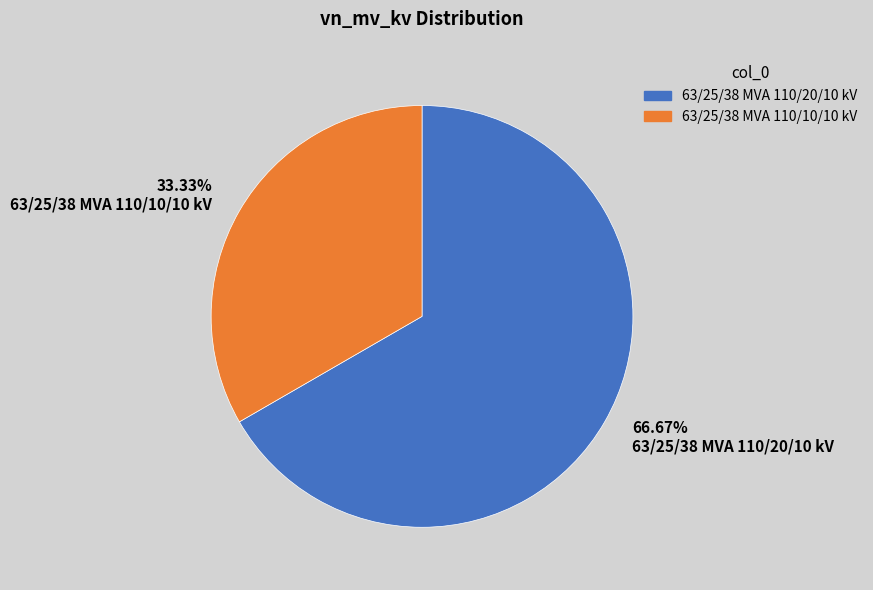

Which slice is the largest?

63/25/38 MVA 110/20/10 kV